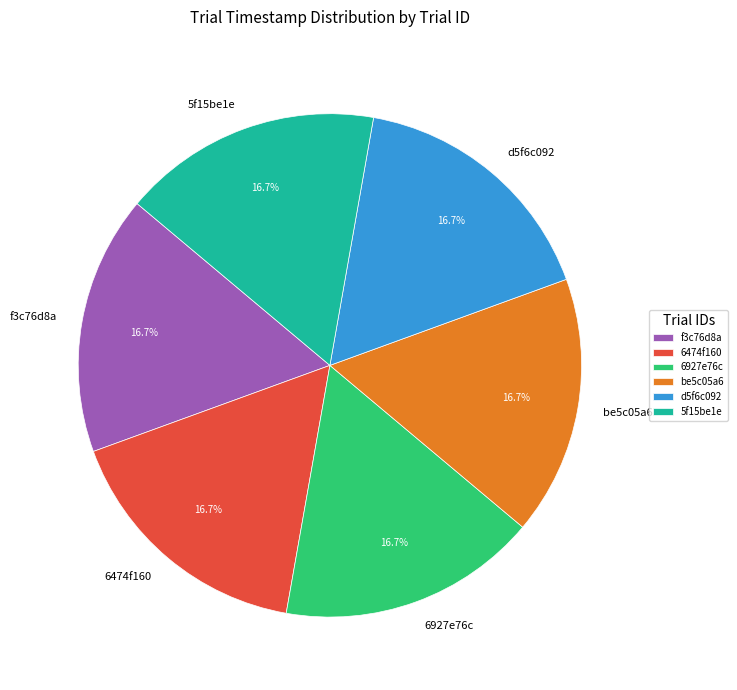

Combined, do 5f15be1e and d5f6c092 account for over 50%?

No